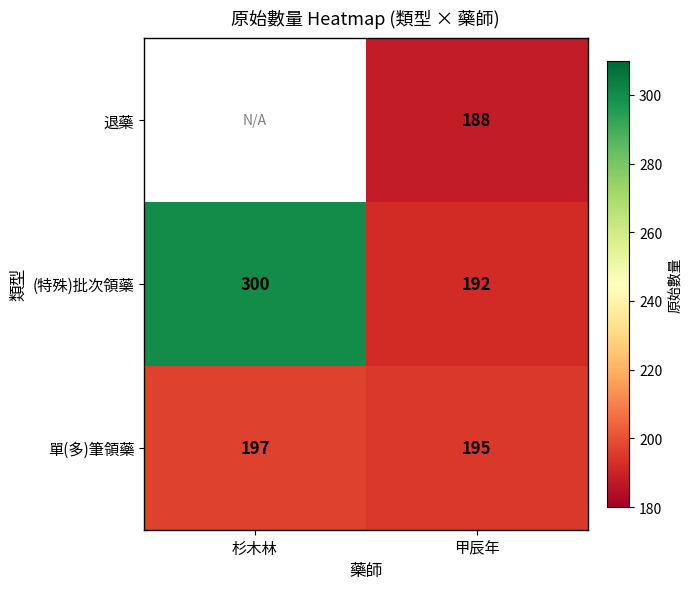

How many data points in 單(多)筆領藥 are less than 197?

1